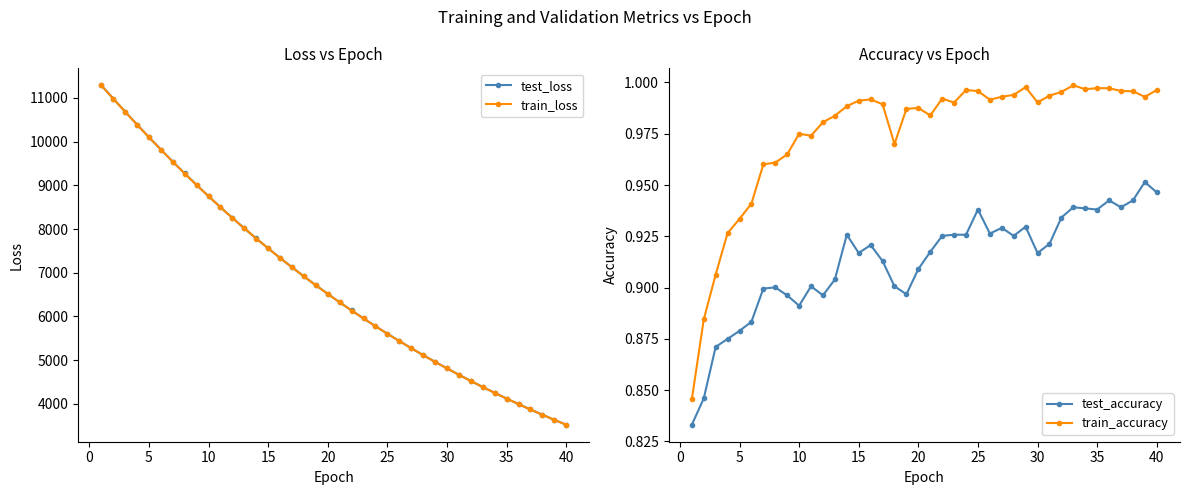

What is the highest value of the test_loss series?

11288.2